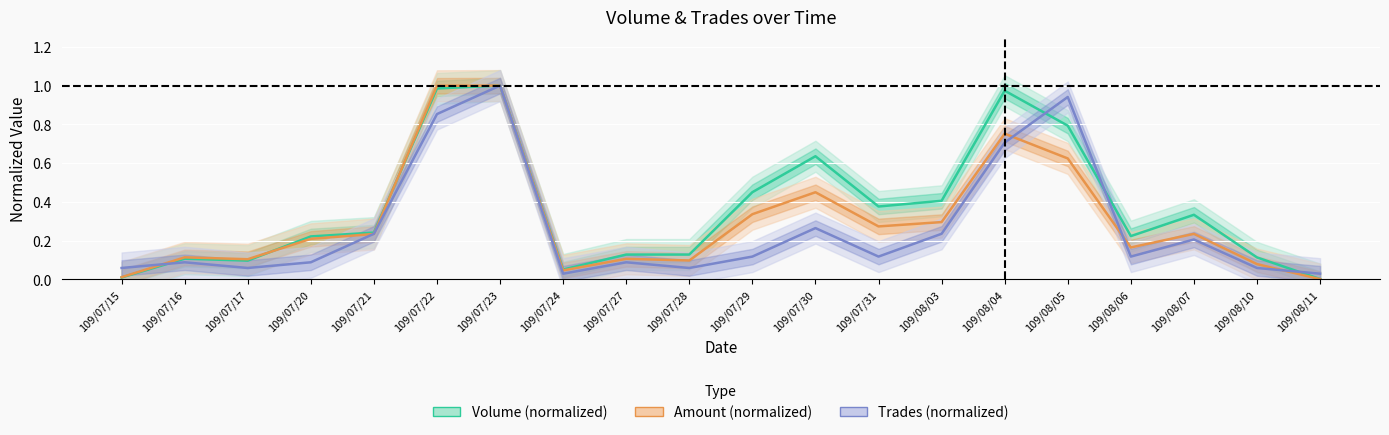

At which category does Amount (normalized) reach its first local valley?

109/07/17